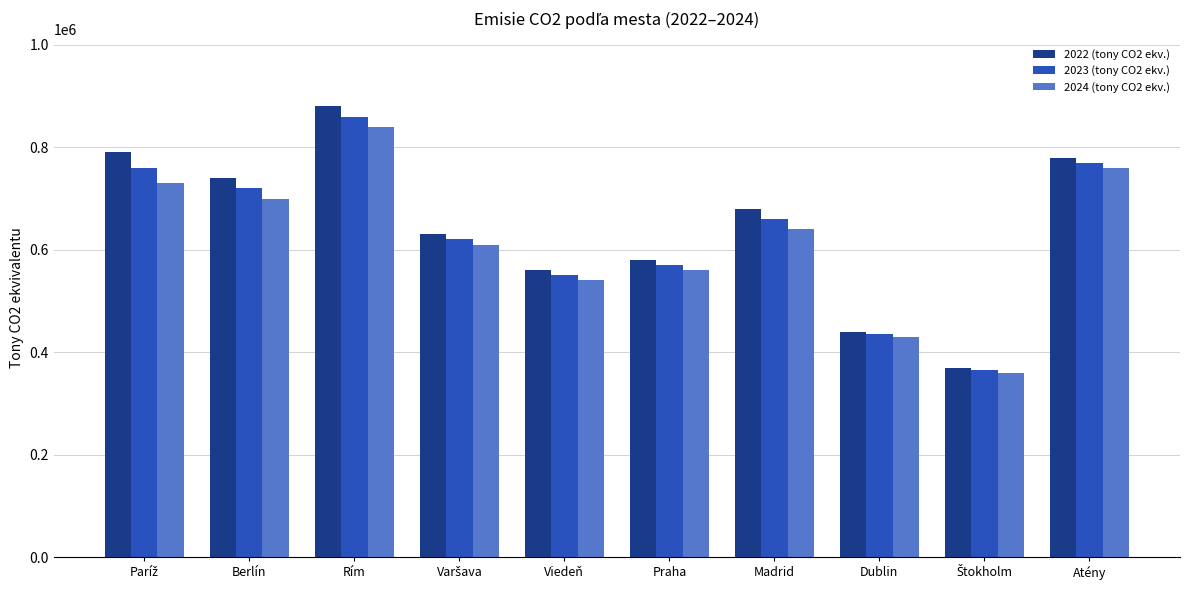

What is the total value across all series at Rím?

2580000